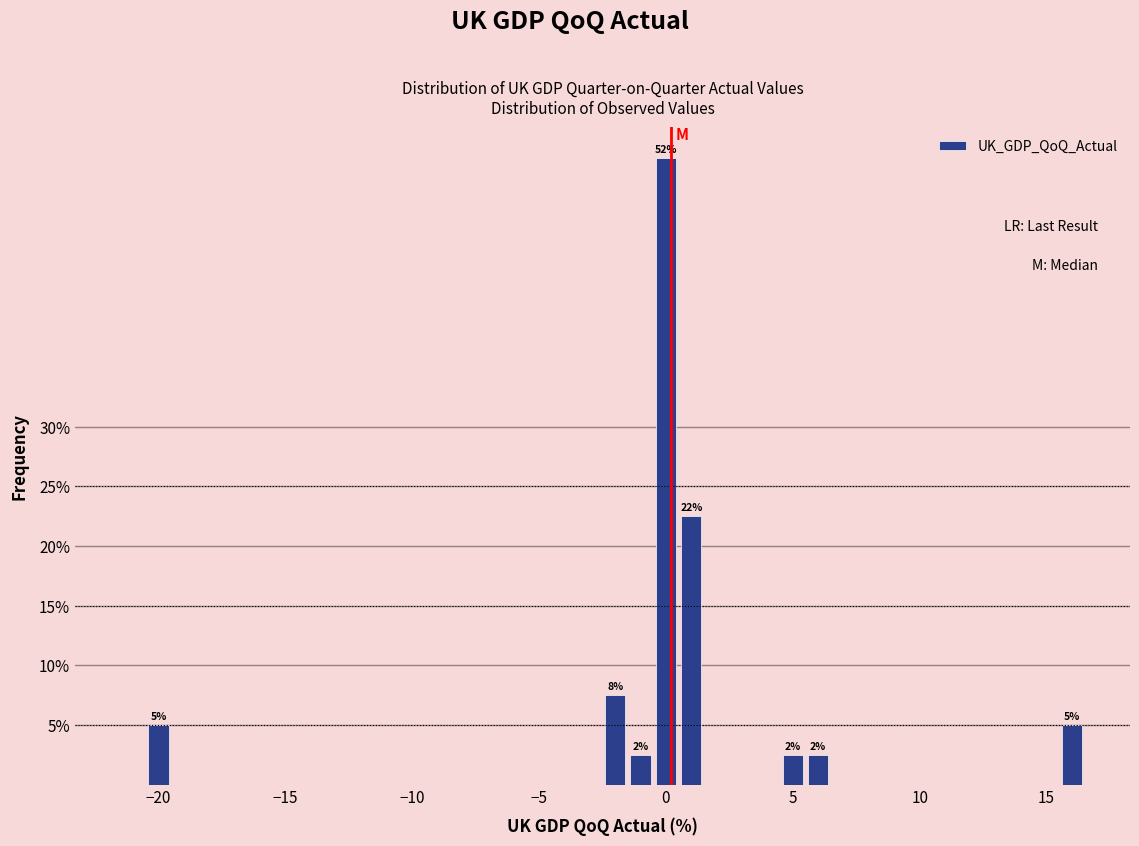

Read against the x-axis, roughly where is the centre of the tallest bar?

0.0